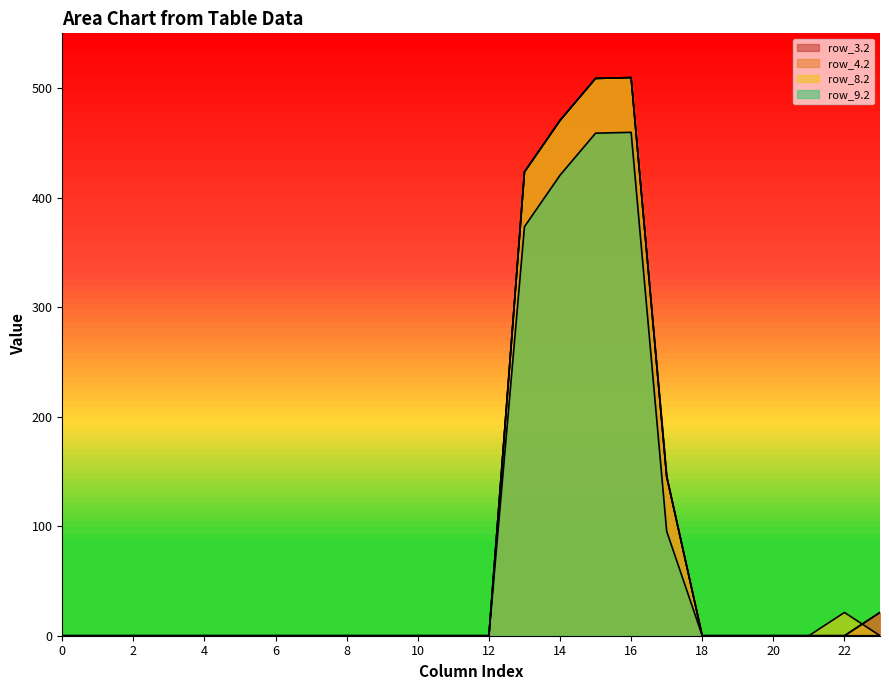

What is the average value of the row_3.2 series?

86.6